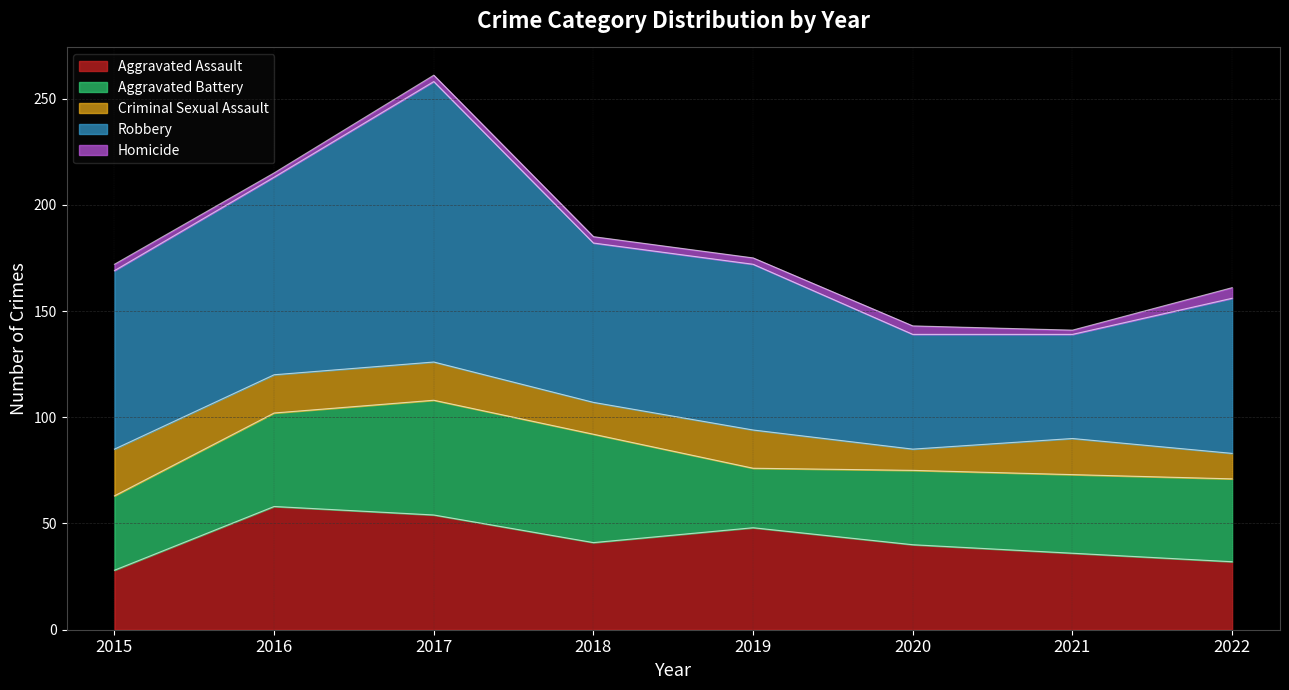

At how many categories does at least one series exceed 89?

2